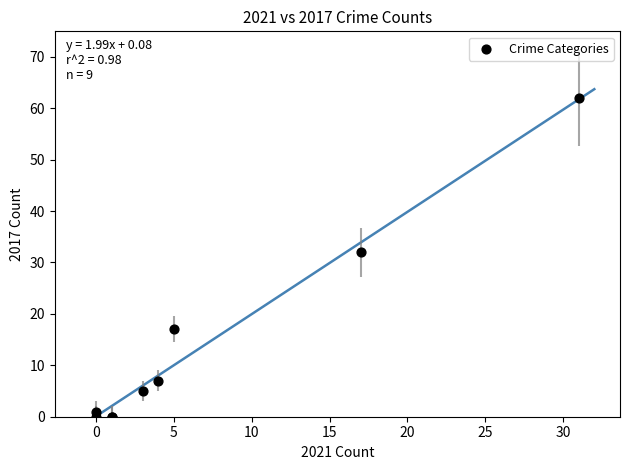

What Y value in the scatter plot is closest to 31?

32